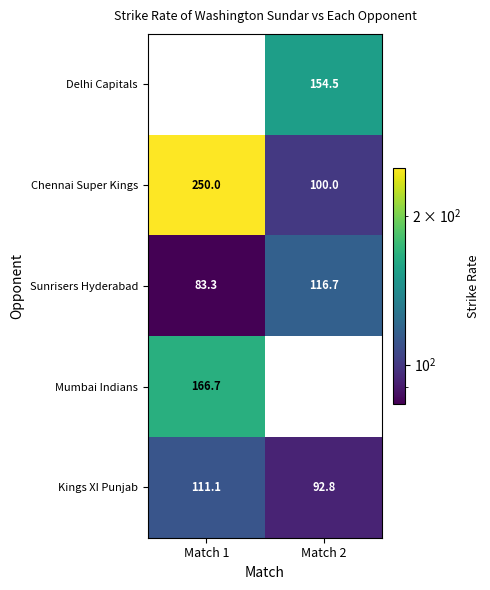

Reading left to right, what are all the values shown in this chart?

Delhi Capitals: Match 1=0.0	Match 2=154.5
Chennai Super Kings: Match 1=250.0	Match 2=100.0
Sunrisers Hyderabad: Match 1=83.3	Match 2=116.7
Mumbai Indians: Match 1=166.7	Match 2=0.0
Kings XI Punjab: Match 1=111.1	Match 2=92.8